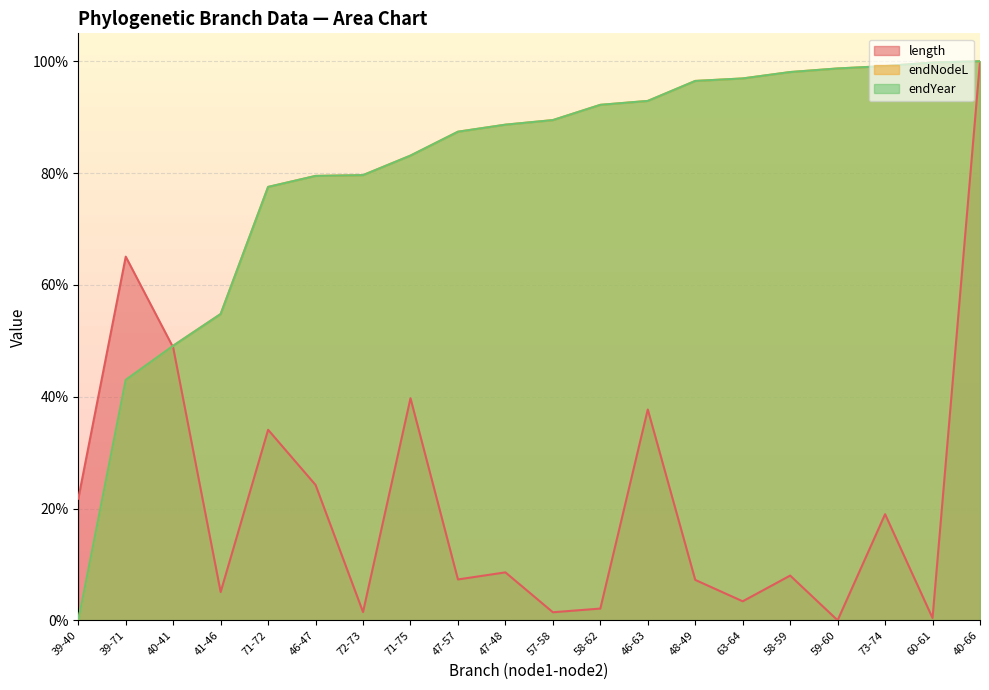

True or false: endNodeL has a value of 0.9 at 47-57.

True